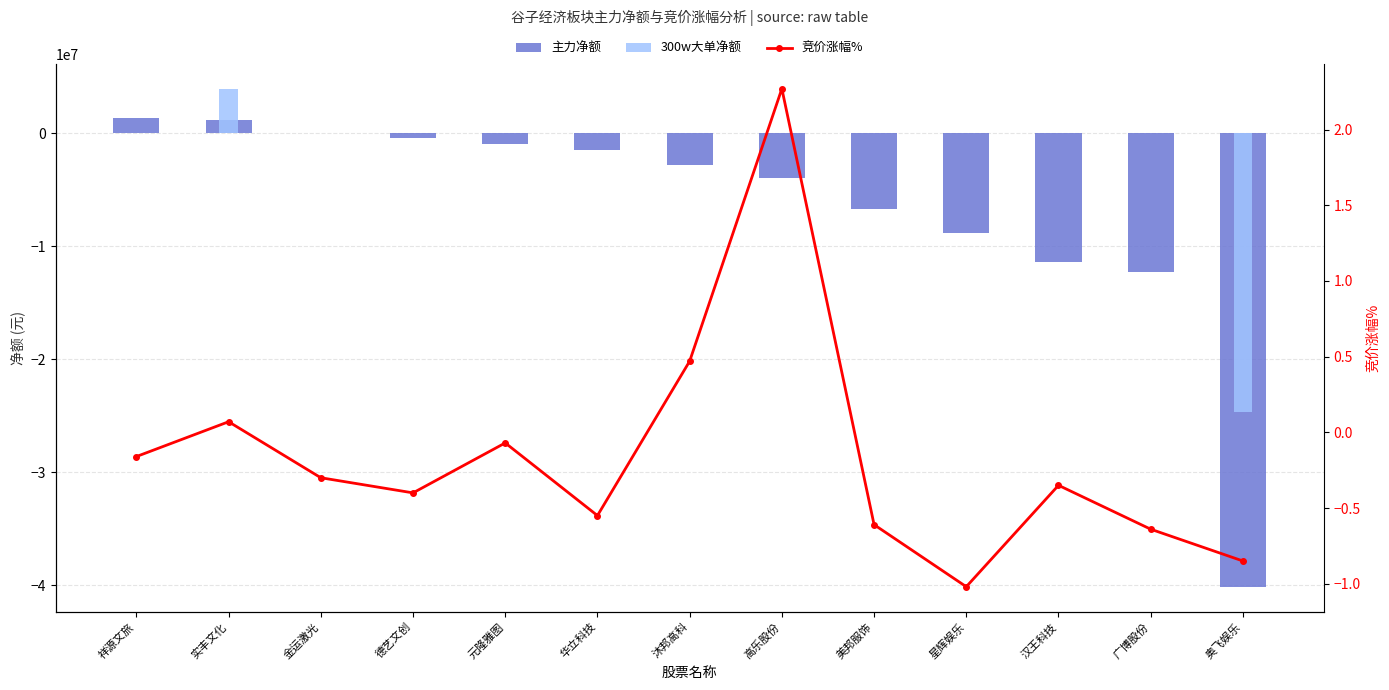

How many data points does each series have?

13